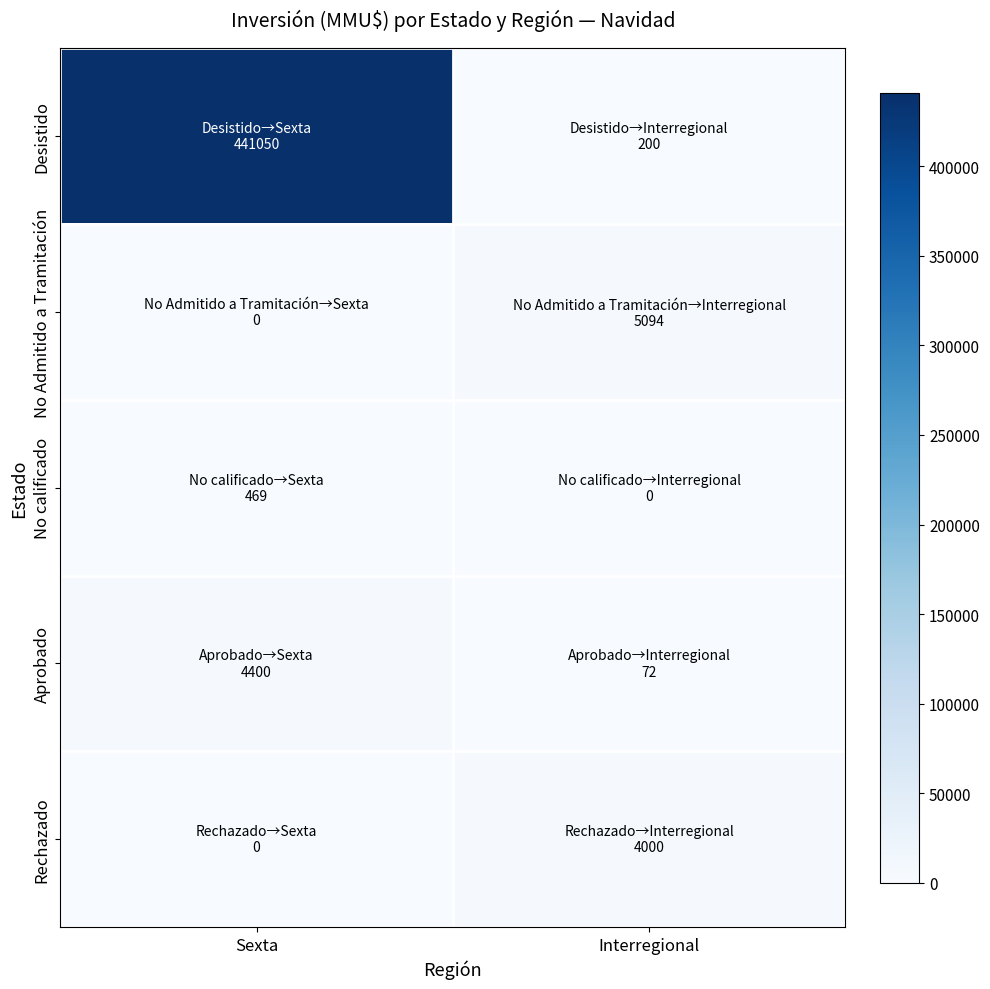

Between Sexta and Interregional, which is larger?

Sexta